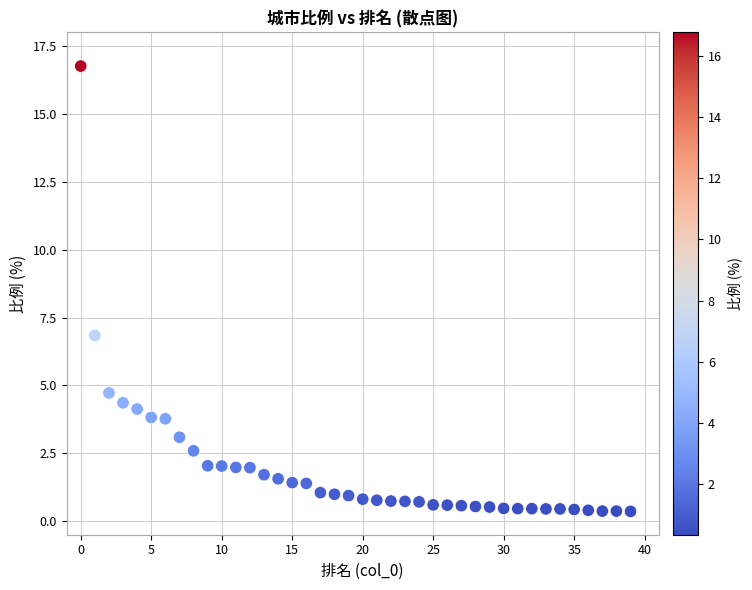

What is the range of Y values (max minus min)?

16.4